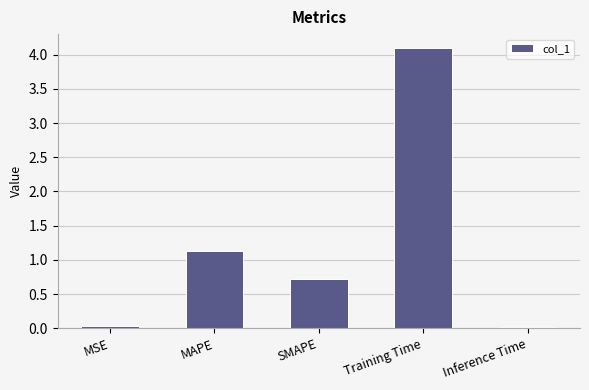

Between Inference Time and Training Time, which is larger?

Training Time